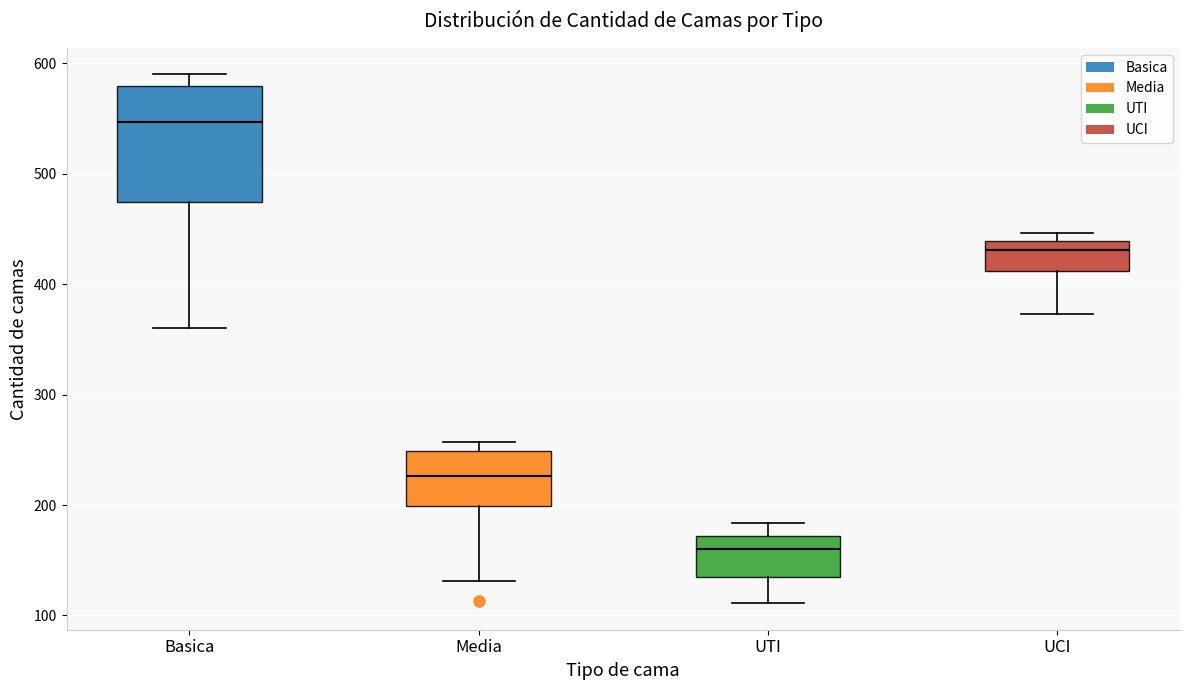

Where is the upper edge of the box for UTI on the y-axis? The values are not printed on the chart, so give them approximately, as read against the axis.

170